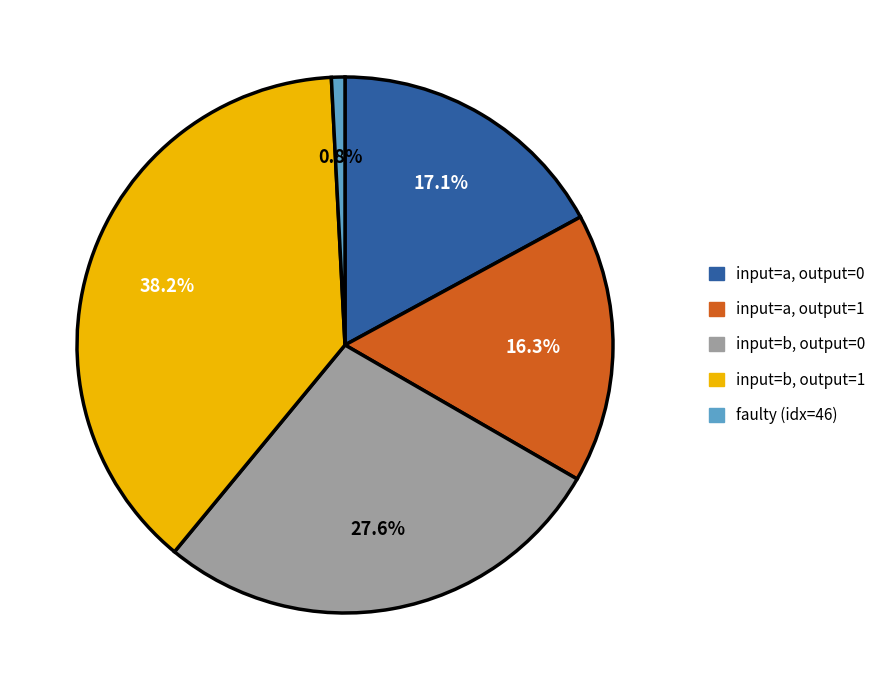

What percentage is NOT represented by input=b, output=1?

61.8%